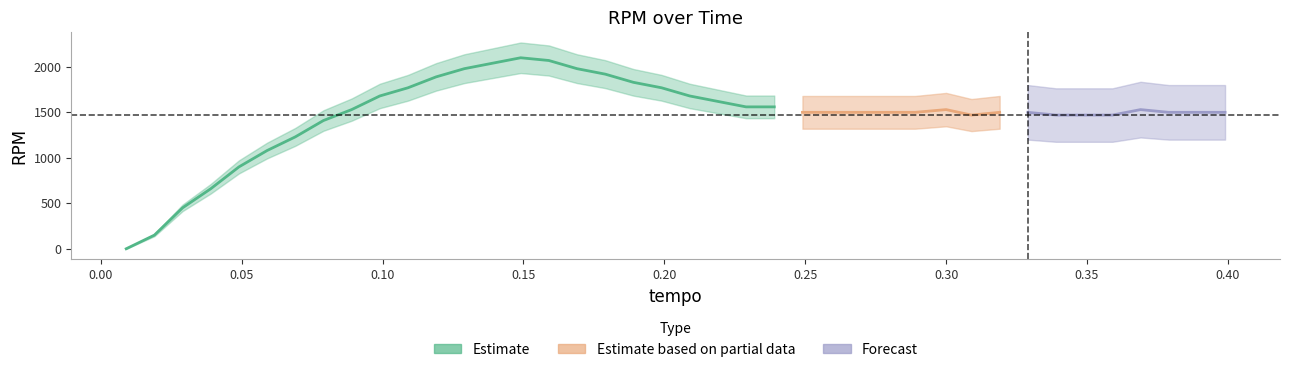

How many points are higher than both their immediate neighbors (excluding endpoints)?

3